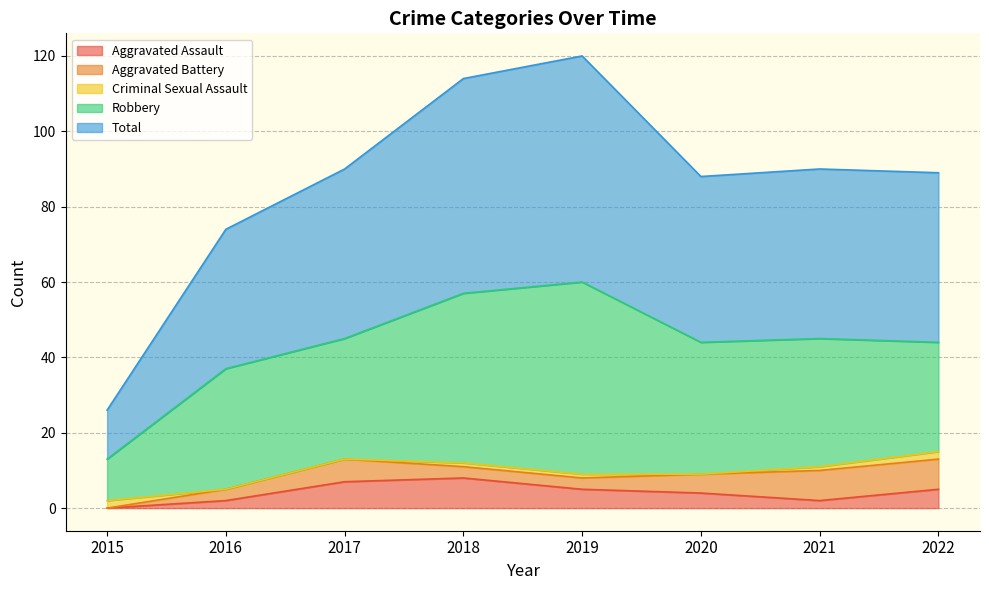

True or false: Criminal Sexual Assault has more than 2 points higher than both neighbors.

False